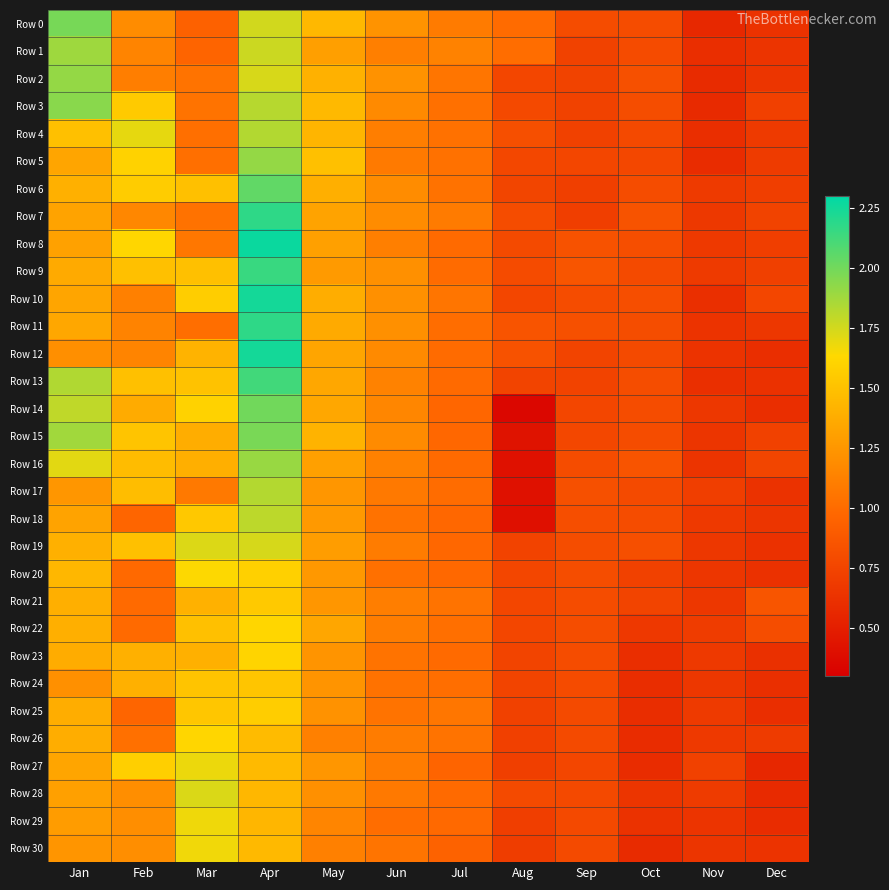

What is the total value across all series at Dec?

20.7